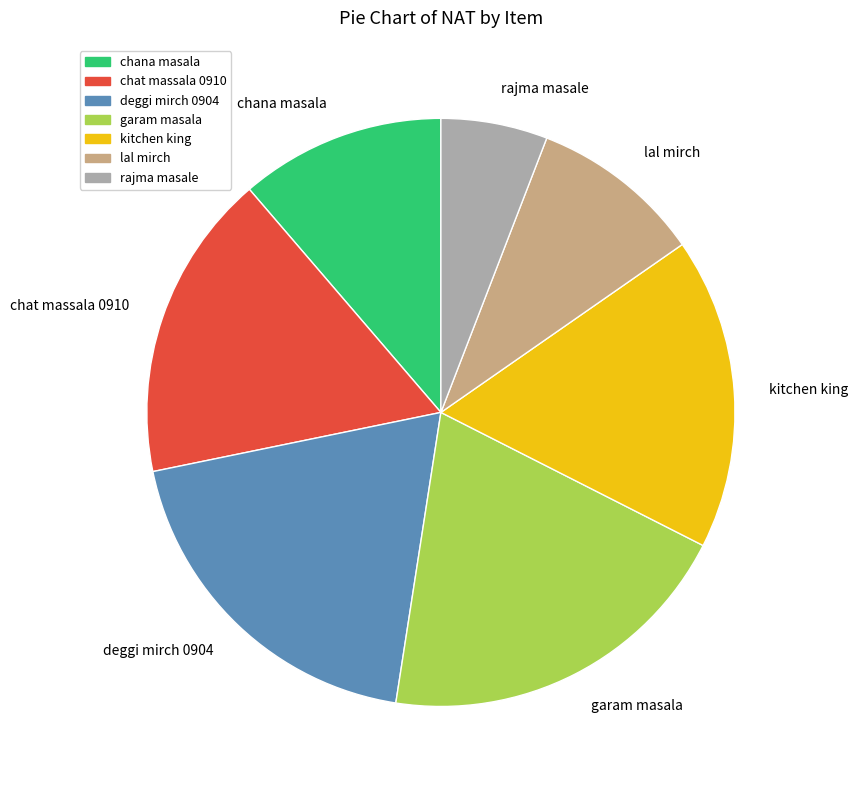

What is the largest slice in the pie chart?

garam masala